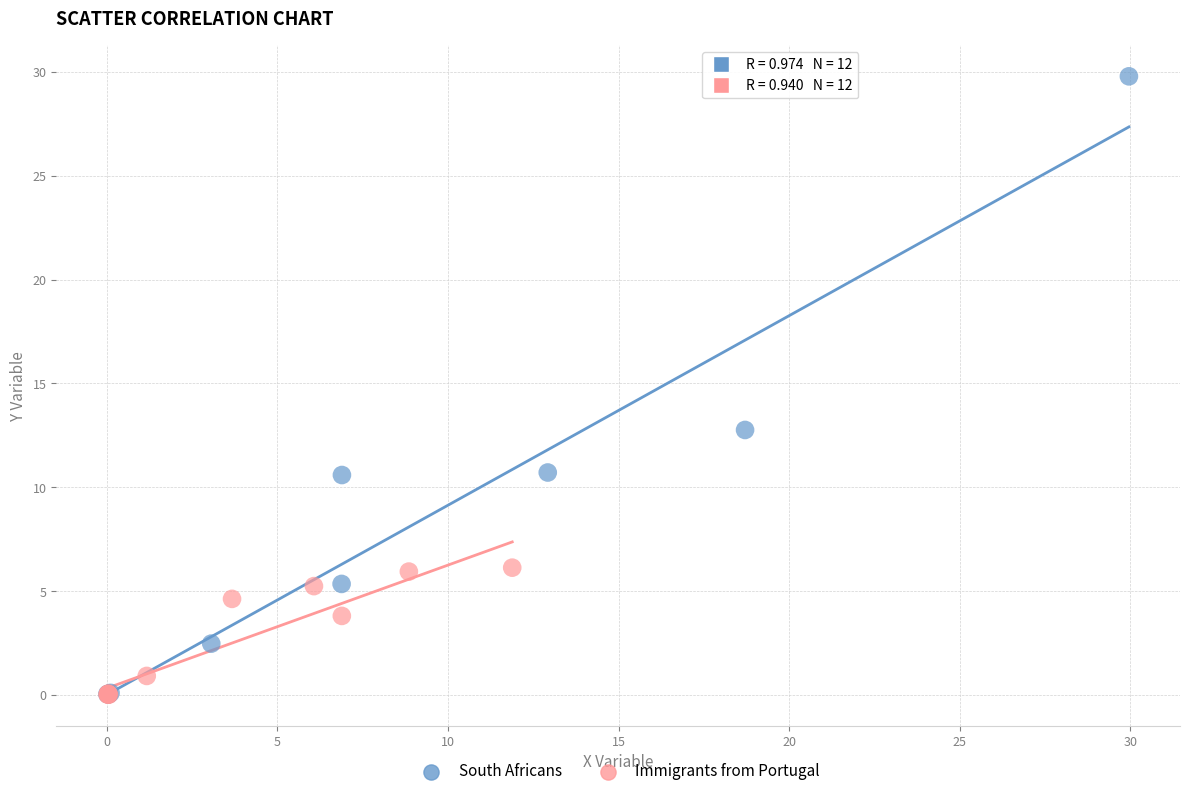

Which series has the widest spread of Y values?

South Africans